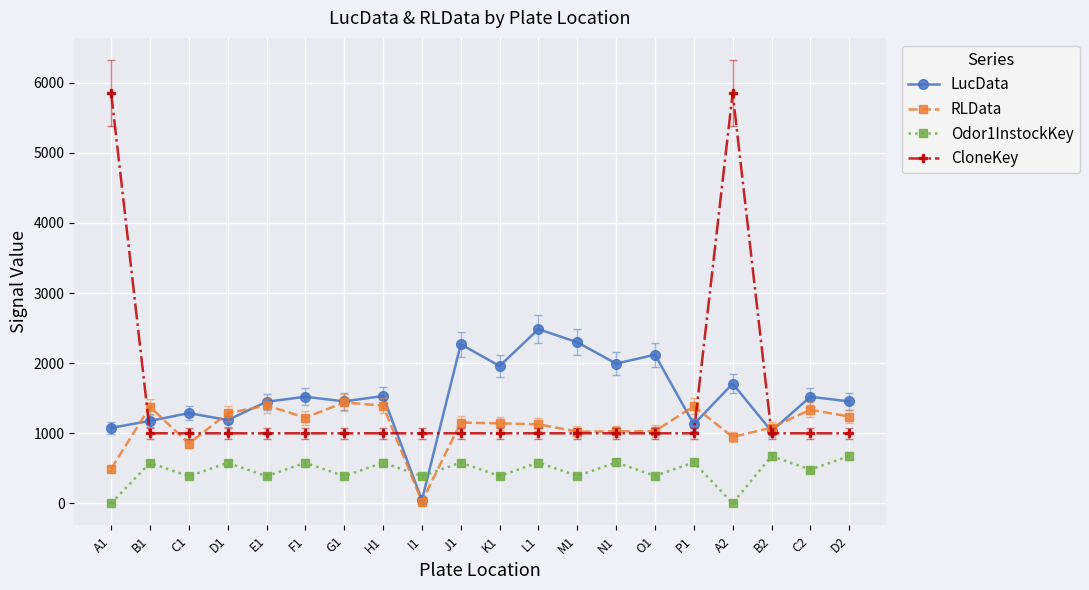

How many lines are shown in the chart?

4